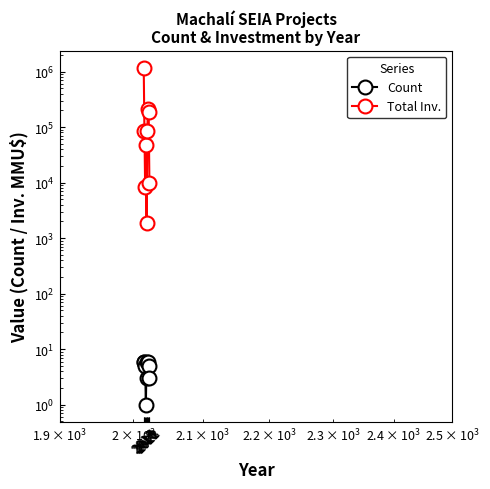

True or false: Count has more than 2 interior local peaks.

False